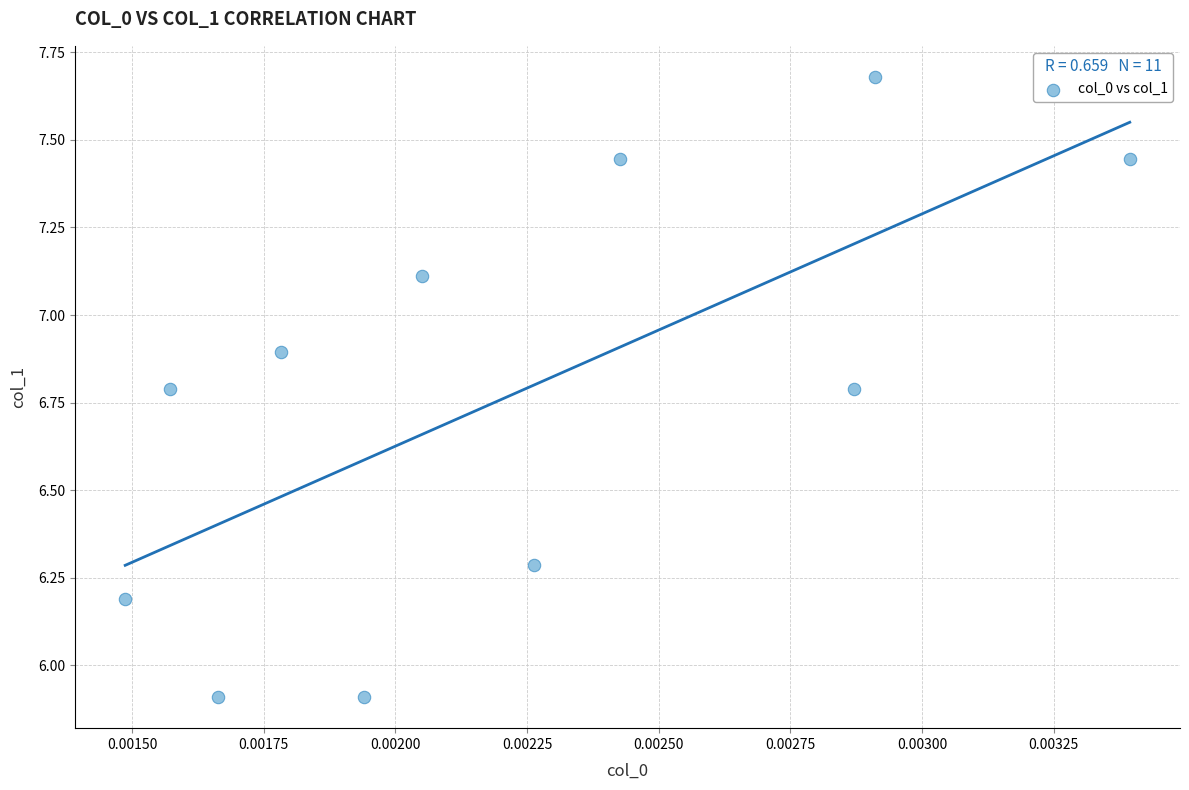

What is the range of Y values (max minus min)?

1.8